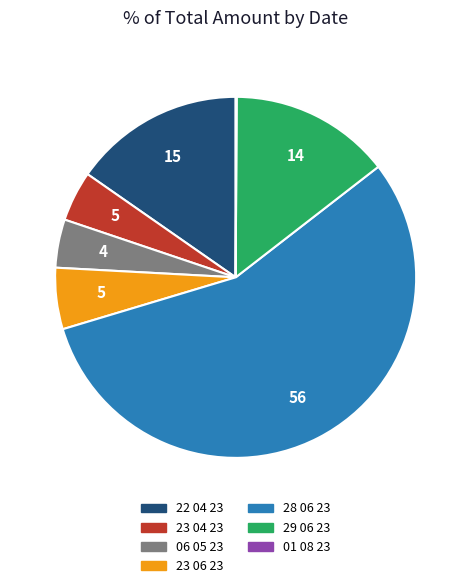

Which slice is the largest?

28 06 23